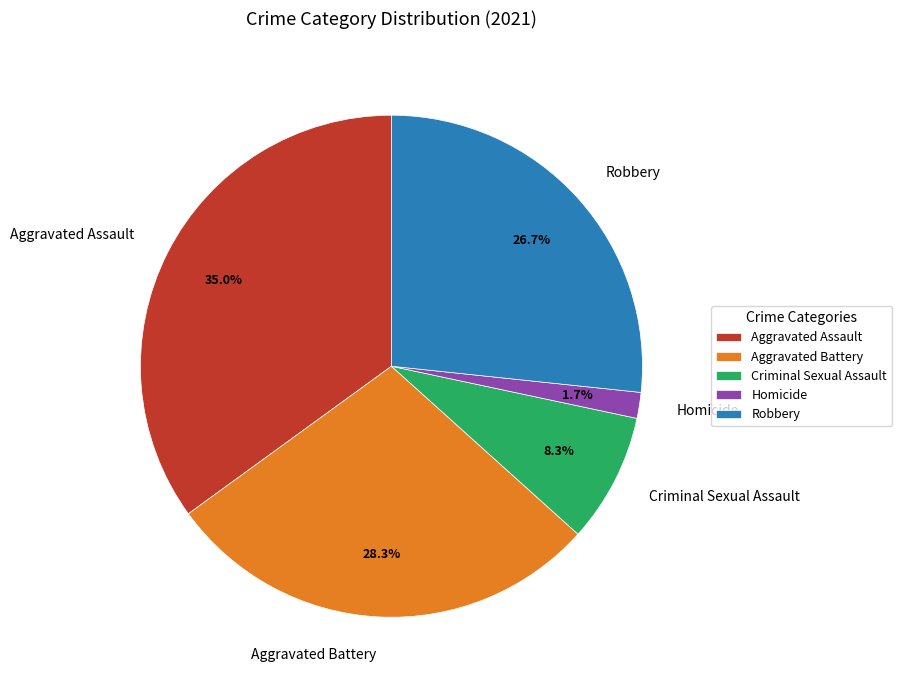

Which slice is the smallest?

Homicide